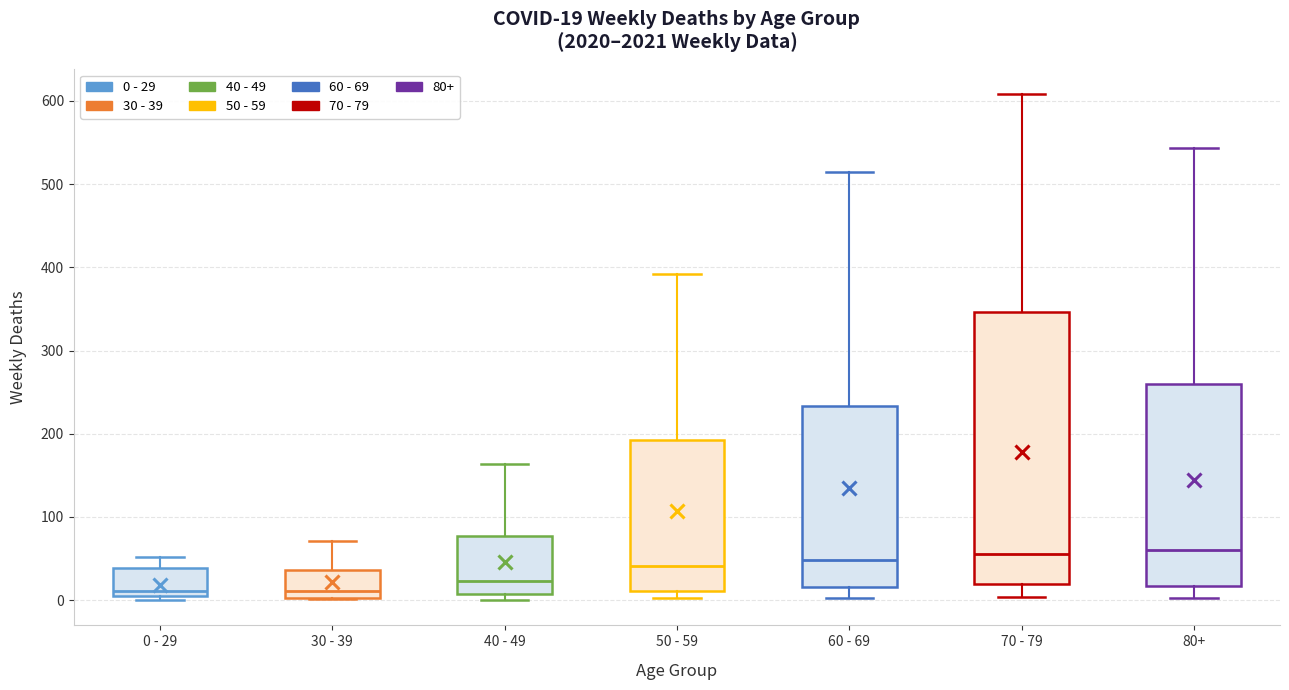

Which box is the tallest, from its lower edge to its upper edge?

70 - 79